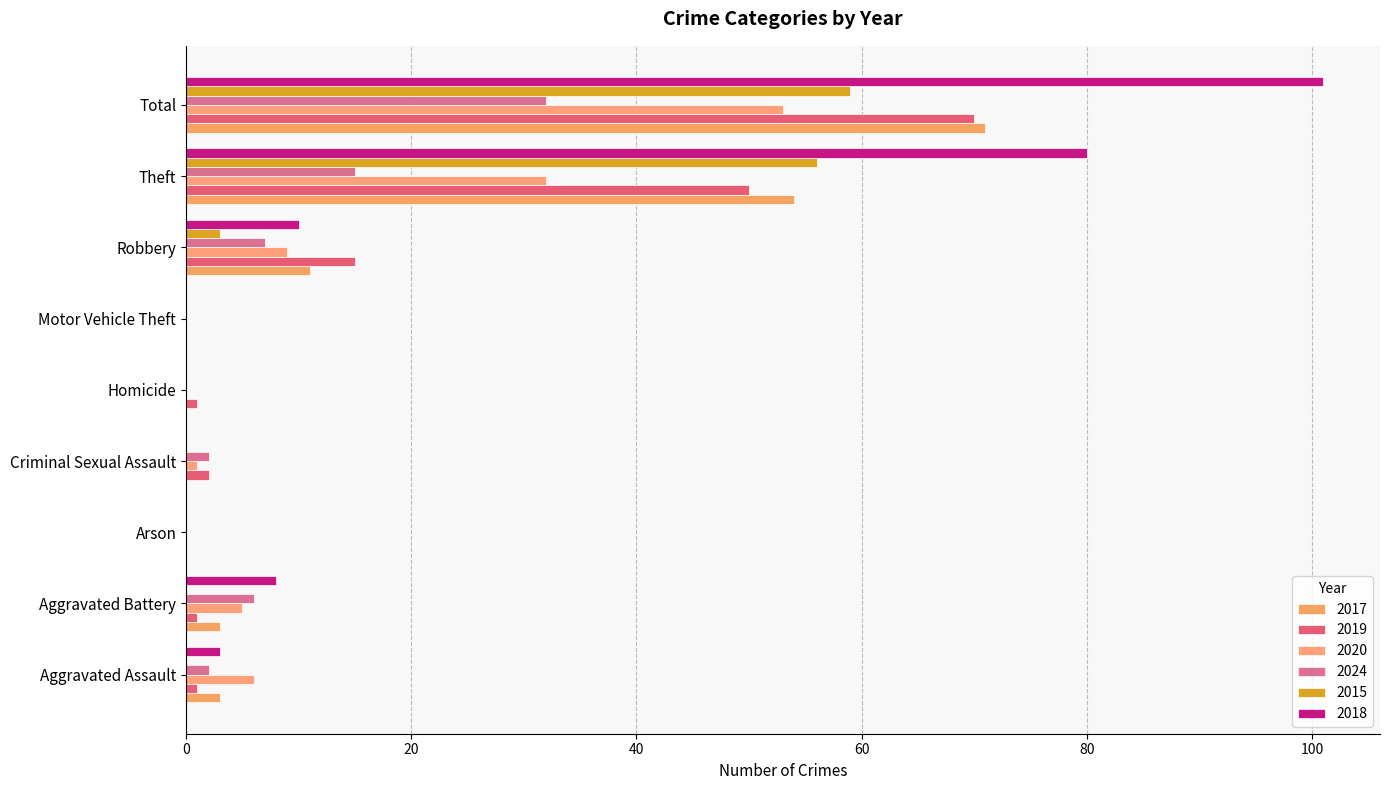

The value of 2015 at Aggravated Assault is -37. True or false?

False